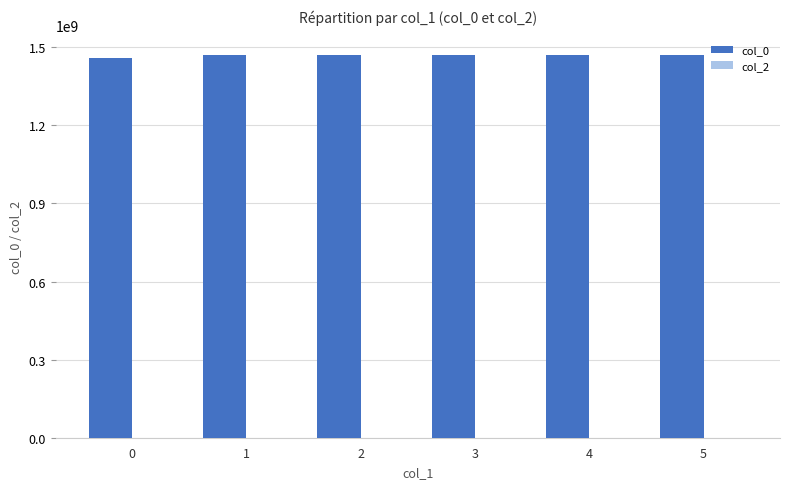

What is the sum of all values?

8807606014